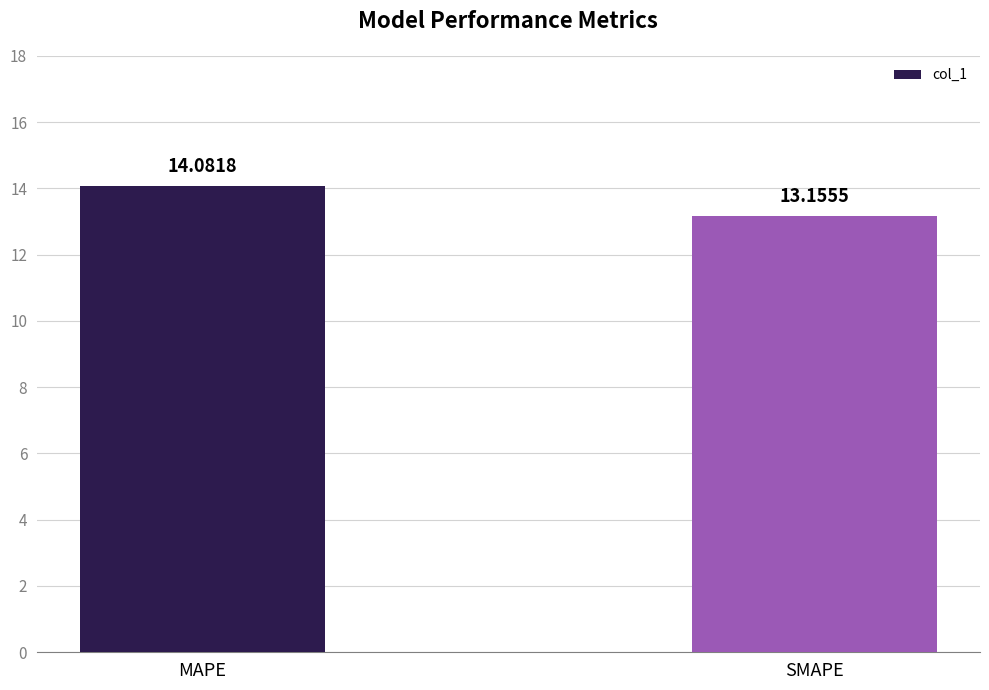

What is the value of the 2nd bar from the left?

13.2